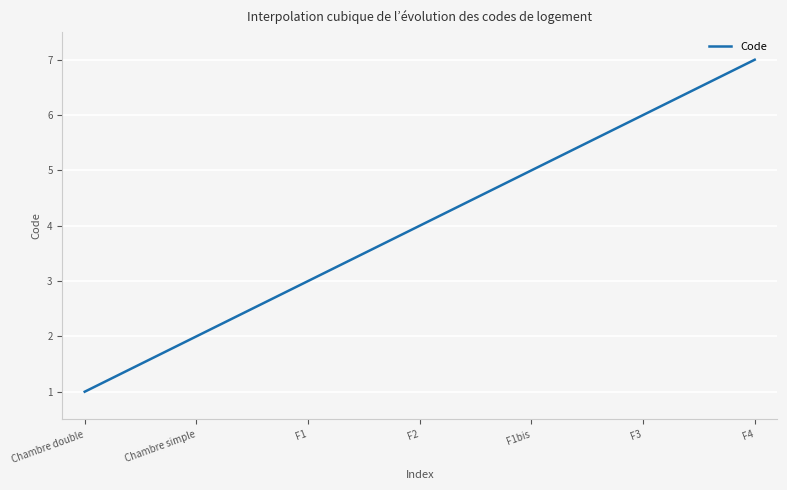

What is the difference between the maximum and minimum values?

6.0